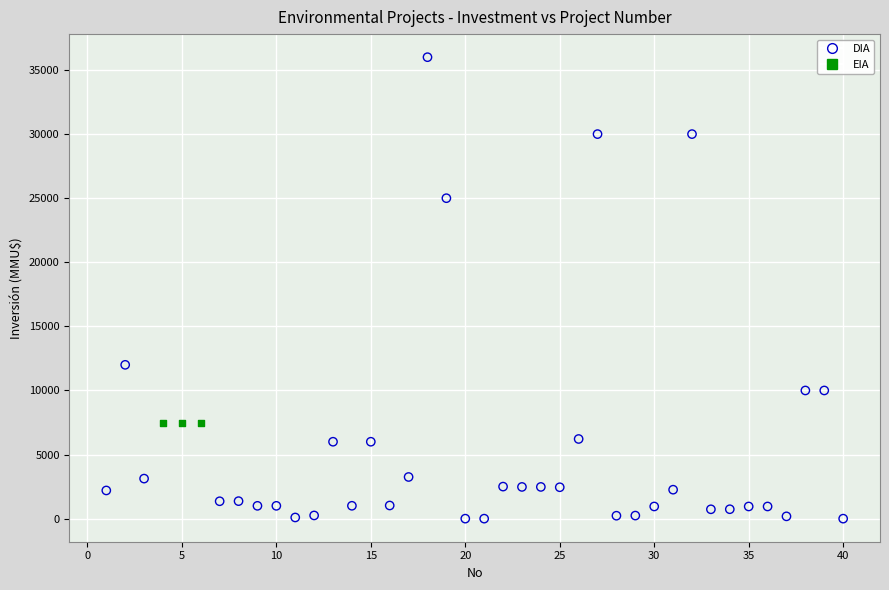

Which series reaches the minimum Y coordinate?

DIA